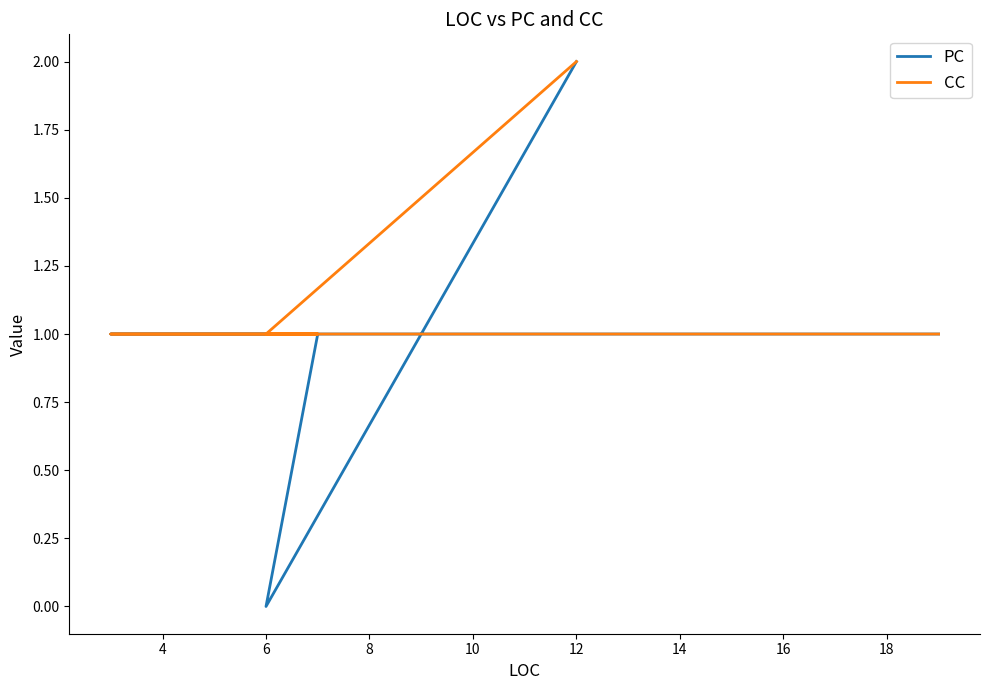

List the series in order of their peak value, lowest first.

PC, CC